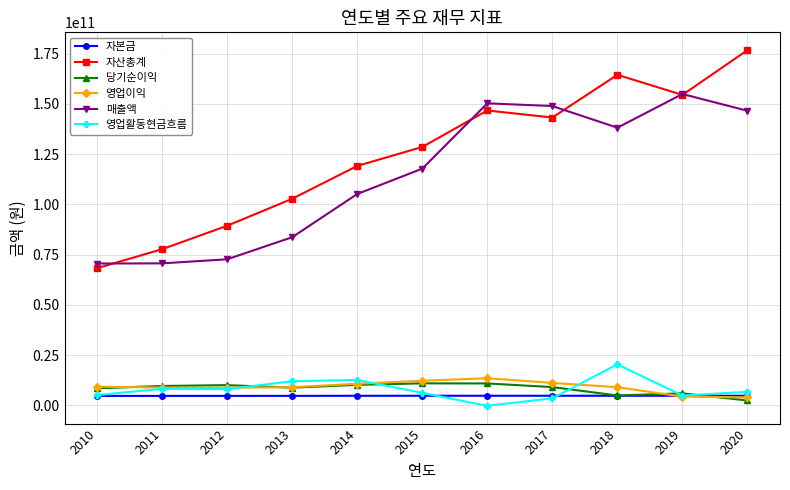

True or false: 자본금 has a value of 4825703500 at 2014.

True